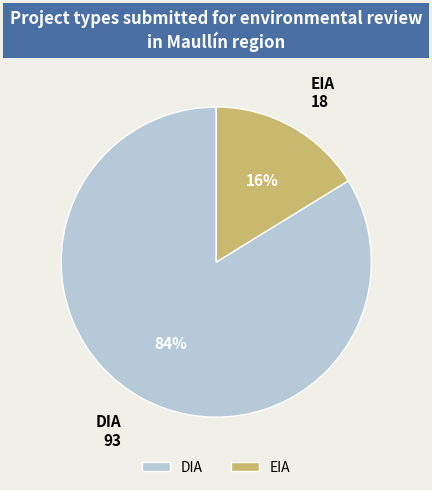

To the nearest percent, what is the average slice percentage?

50%